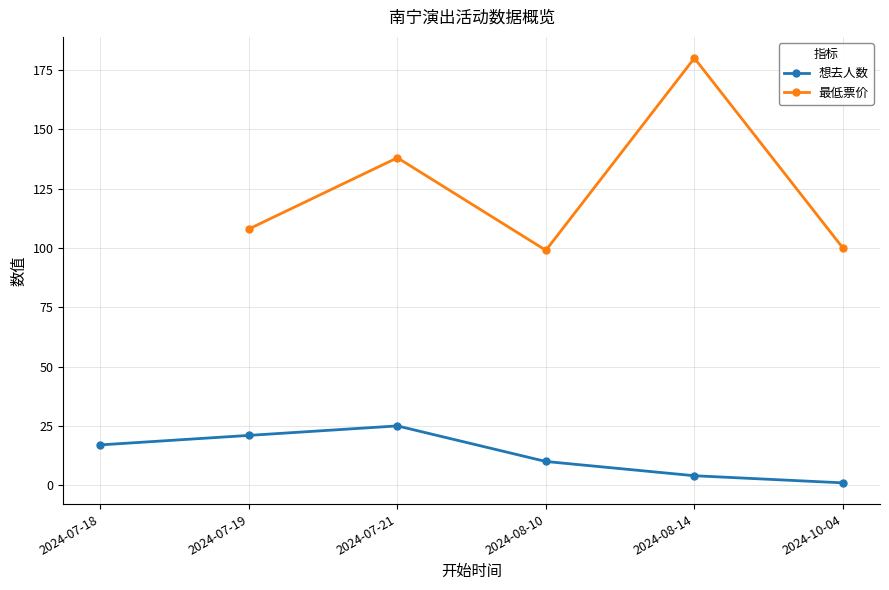

True or false: 想去人数 has a value of 17.0 at 2024-07-18.

True